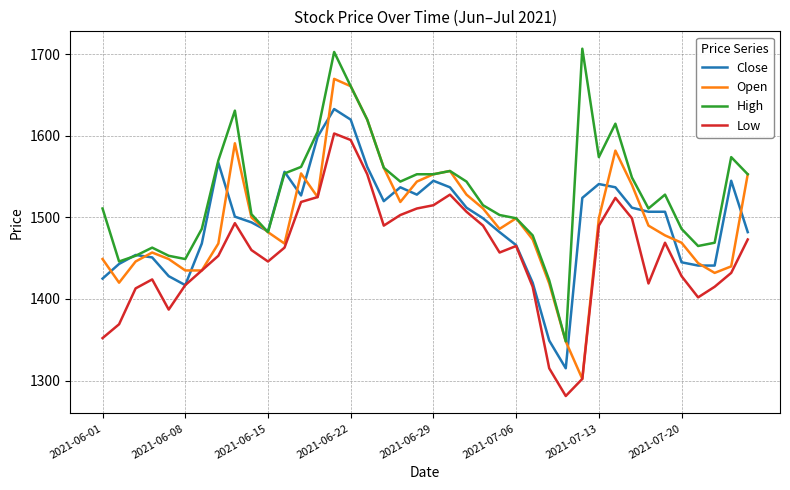

True or false: High and Low intersect in this chart.

False